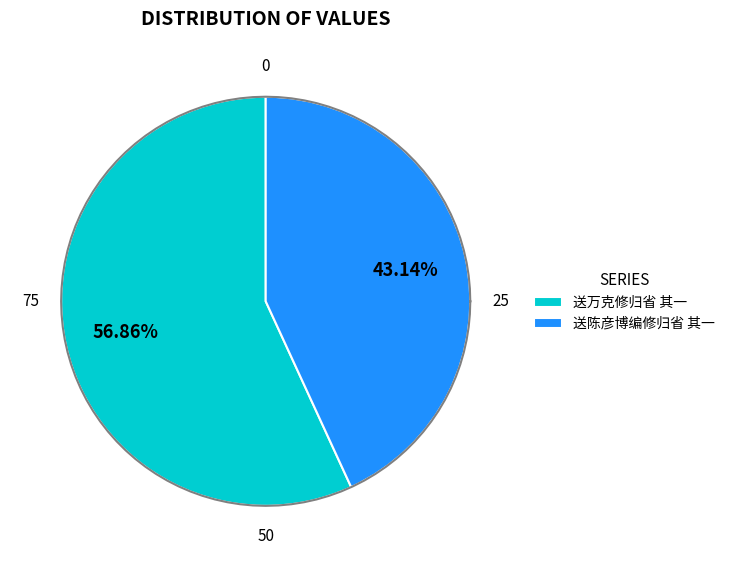

Is there a majority slice in this chart?

Yes